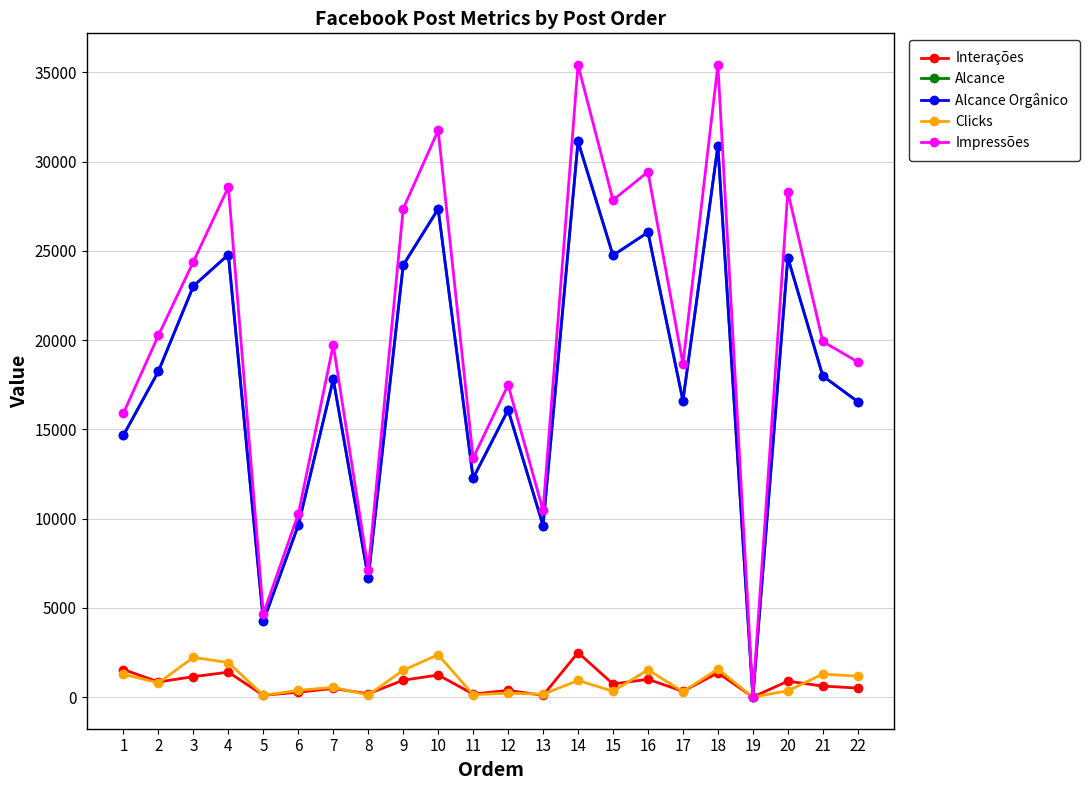

What is the greatest value displayed?

35416